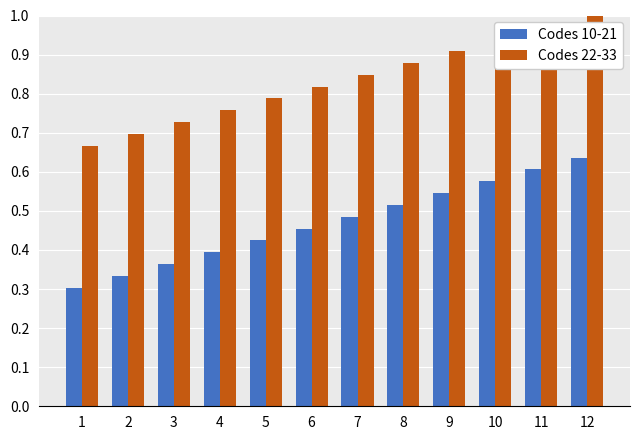

Which category has the highest value across all series?

12